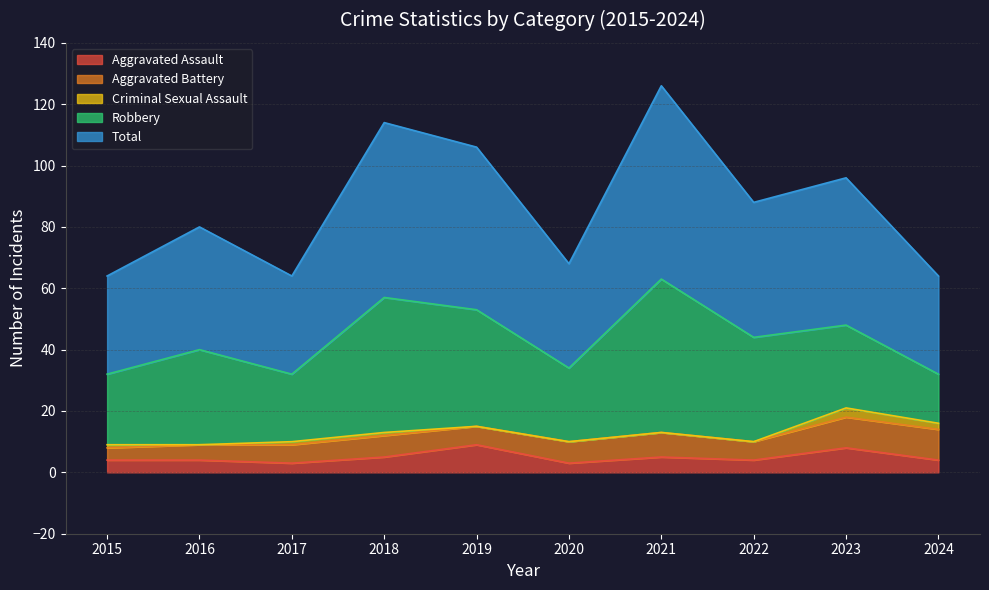

What is the maximum value for Aggravated Assault?

9